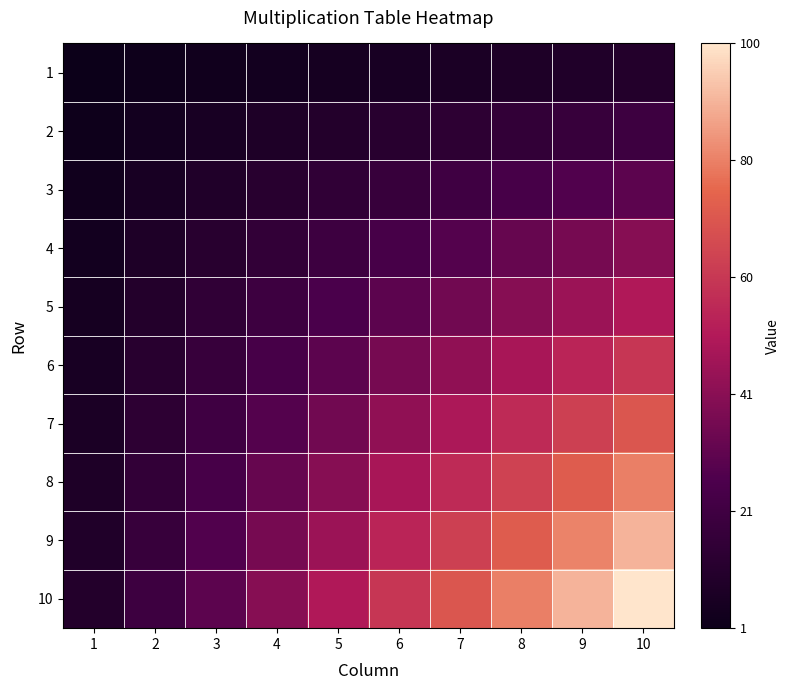

Reading right to left, list all the values displayed in this chart.

1: 10=10	9=9	8=8	7=7	6=6	5=5	4=4	3=3	2=2	1=1
2: 10=20	9=18	8=16	7=14	6=12	5=10	4=8	3=6	2=4	1=2
3: 10=30	9=27	8=24	7=21	6=18	5=15	4=12	3=9	2=6	1=3
4: 10=40	9=36	8=32	7=28	6=24	5=20	4=16	3=12	2=8	1=4
5: 10=50	9=45	8=40	7=35	6=30	5=25	4=20	3=15	2=10	1=5
6: 10=60	9=54	8=48	7=42	6=36	5=30	4=24	3=18	2=12	1=6
7: 10=70	9=63	8=56	7=49	6=42	5=35	4=28	3=21	2=14	1=7
8: 10=80	9=72	8=64	7=56	6=48	5=40	4=32	3=24	2=16	1=8
9: 10=90	9=81	8=72	7=63	6=54	5=45	4=36	3=27	2=18	1=9
10: 10=100	9=90	8=80	7=70	6=60	5=50	4=40	3=30	2=20	1=10